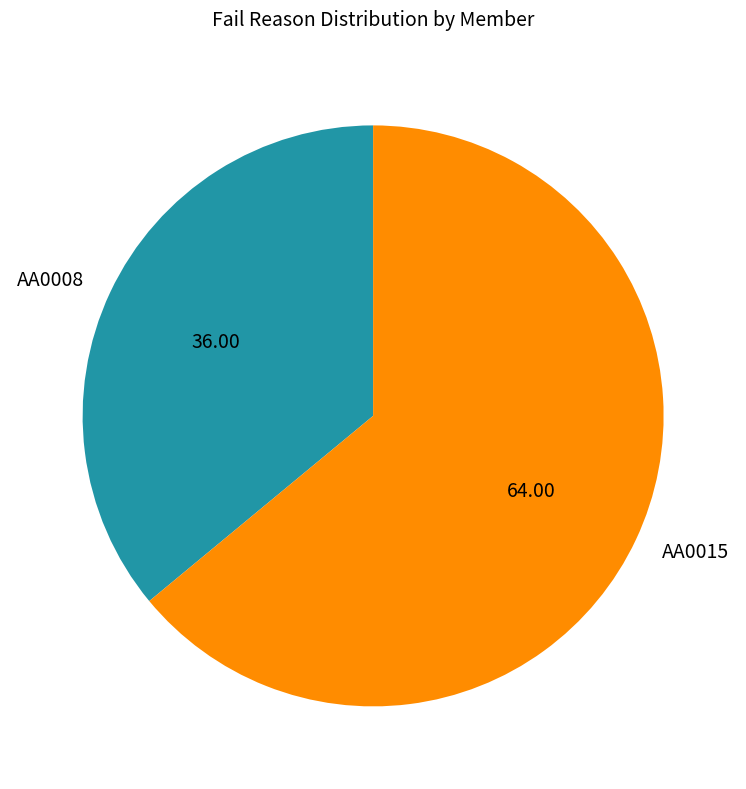

Is it true that AA0008 is 25% of the pie?

False